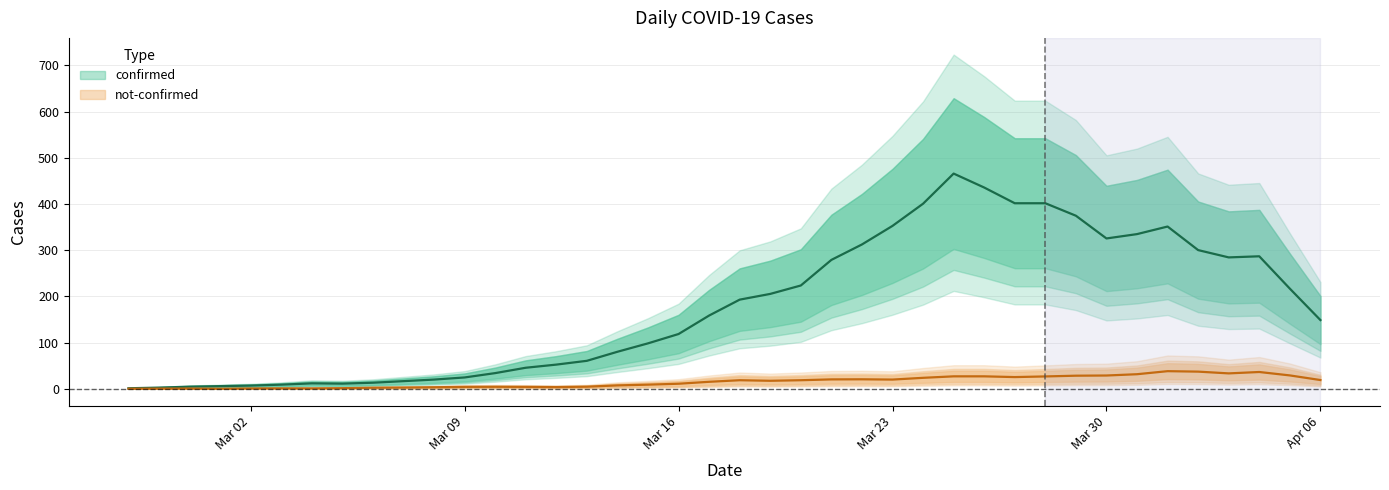

Between 2020-03-11 and 2020-03-30, which is larger?

2020-03-30